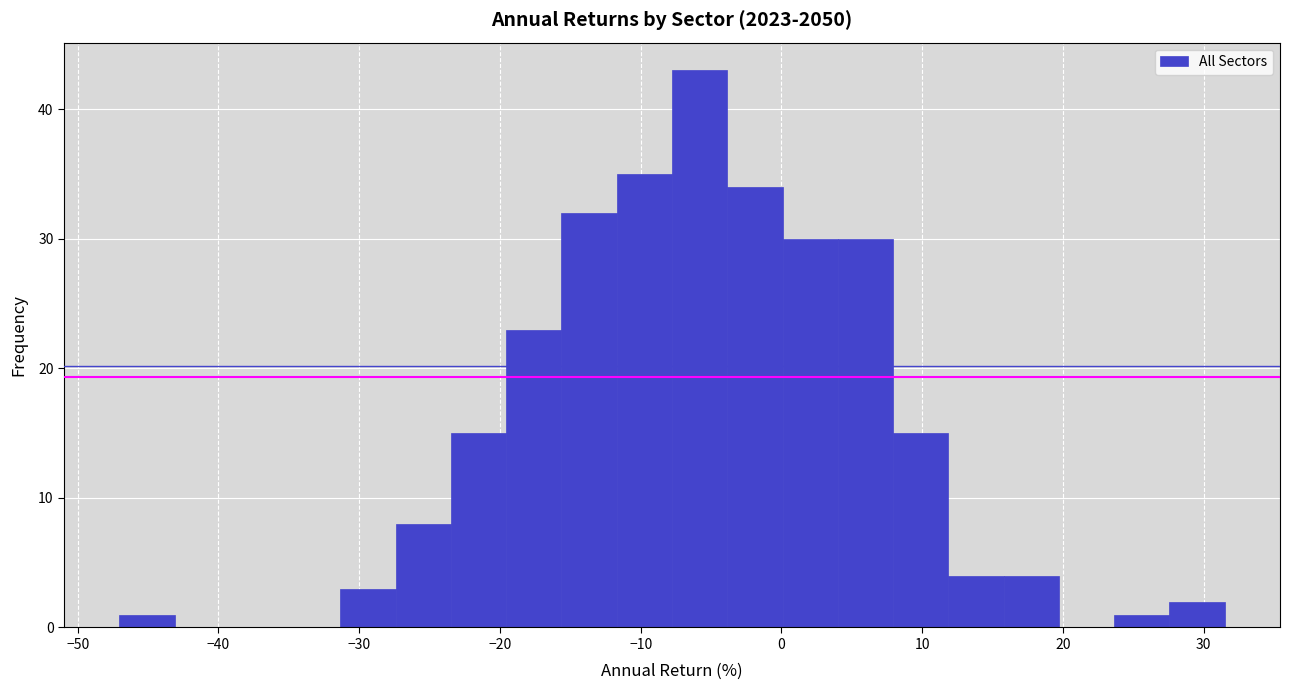

Read against the x-axis, roughly where is the centre of the tallest bar?

-6